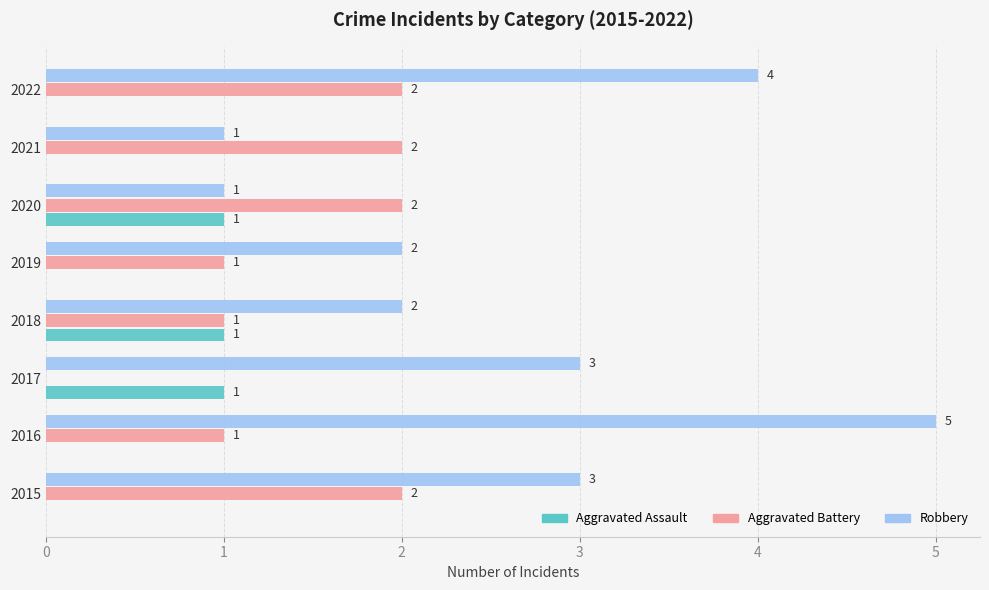

What is the average value of the Robbery series?

3